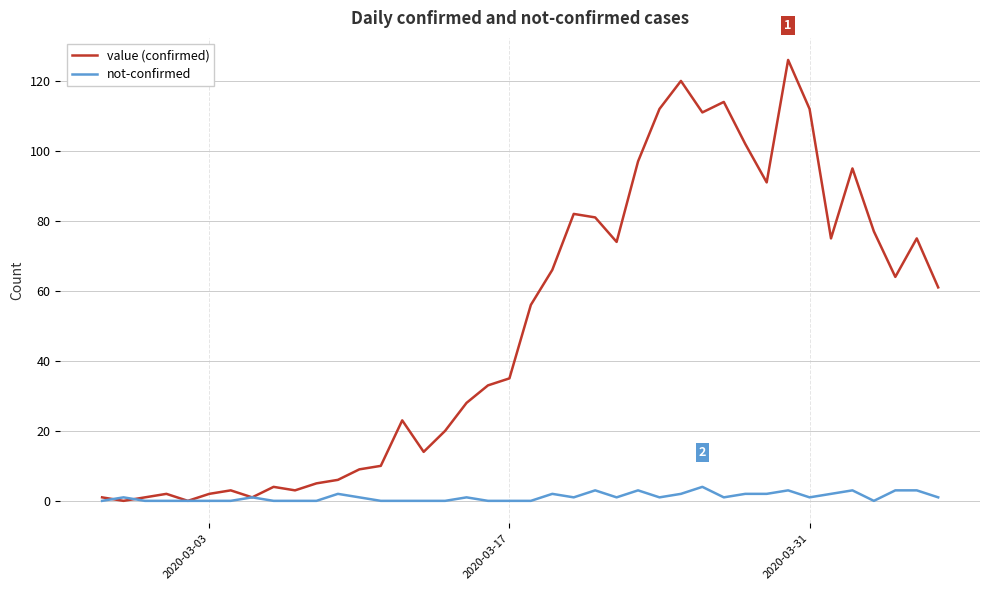

What is the difference between the maximum and minimum values in the value (confirmed) series?

126